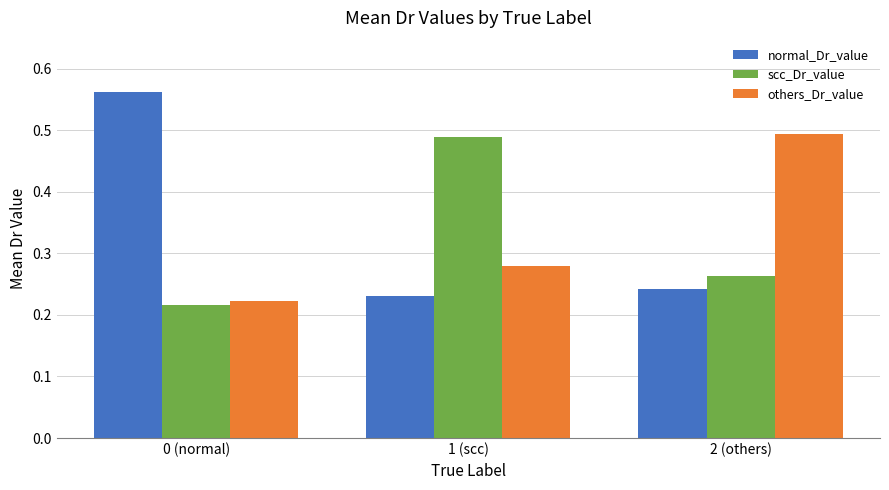

What is the label of the 3rd bar from the left?

2 (others)